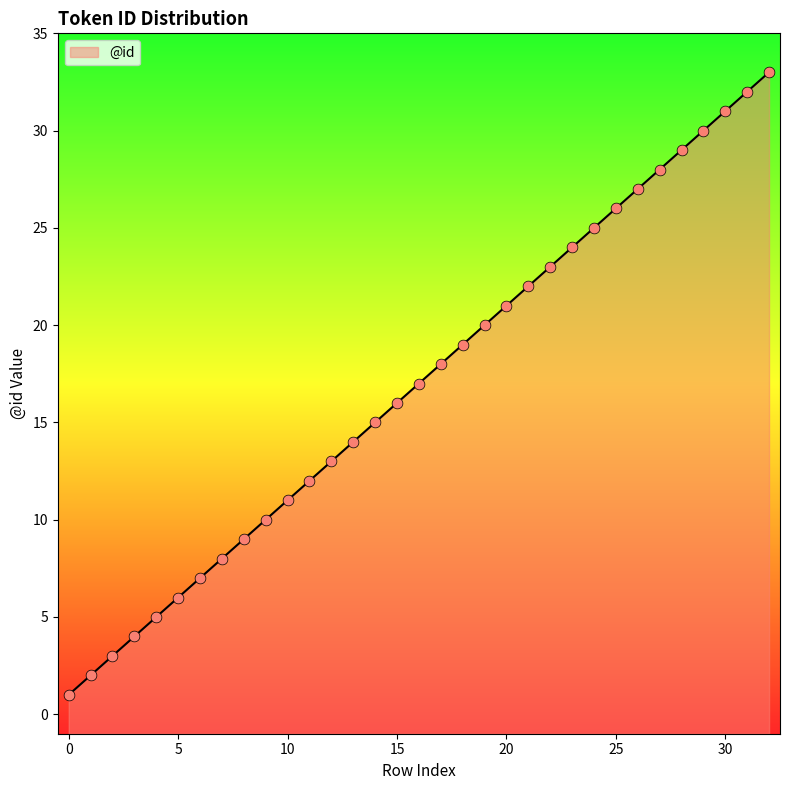

What is the change in value from 2 to 30?

+28